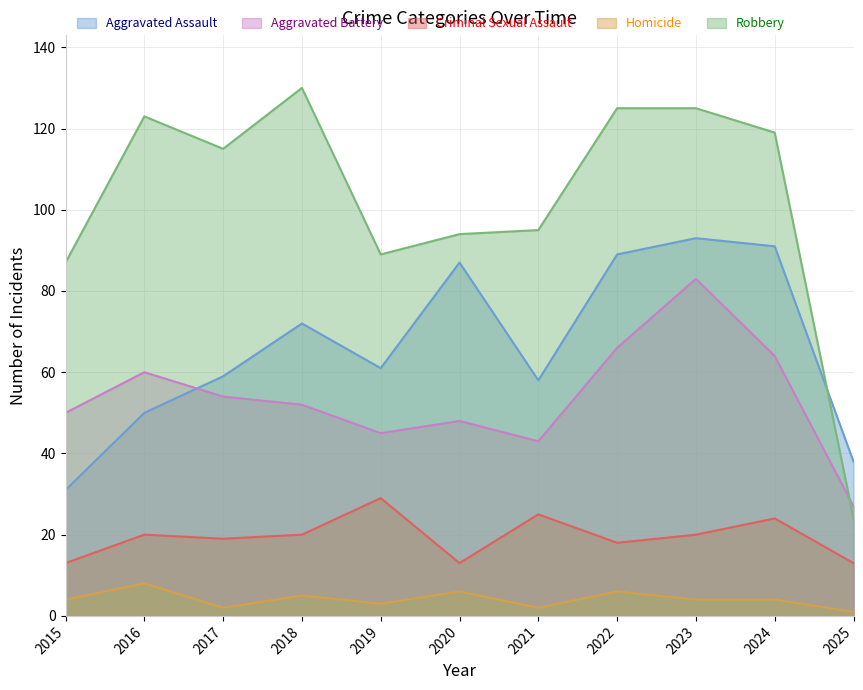

Read the Aggravated Battery value at 2020.

48